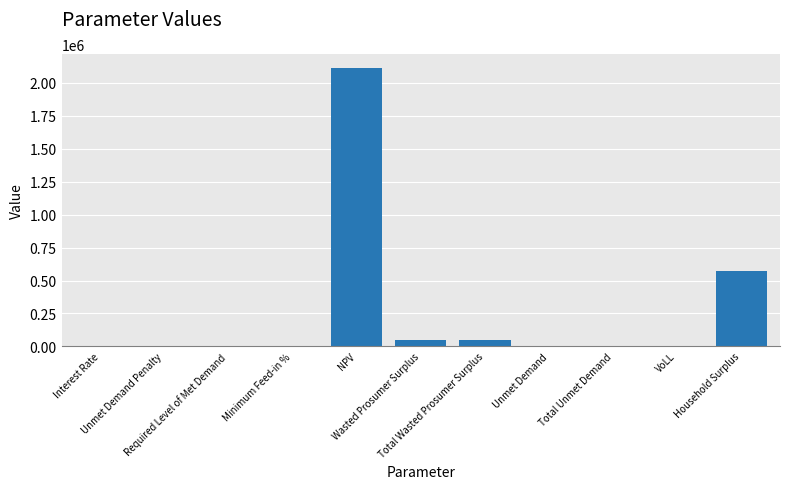

How many values exceed 6208?

6